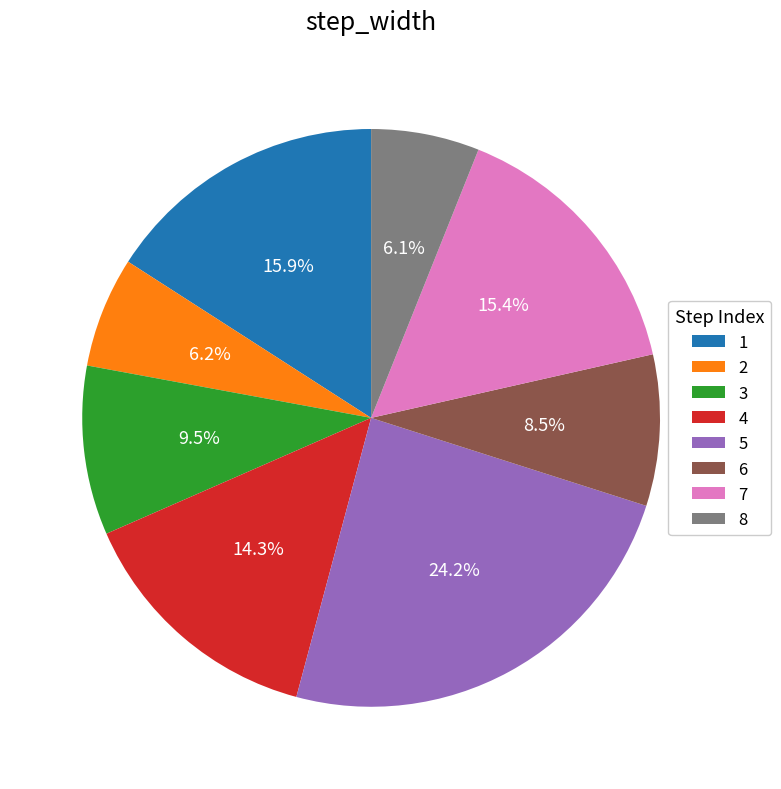

To the nearest percent, what is the difference between the 1 and 6 slice percentages?

7%